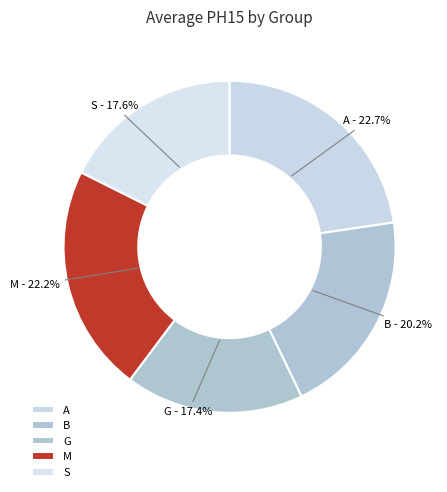

What is the ratio of the value at A to the value at G?

1.3